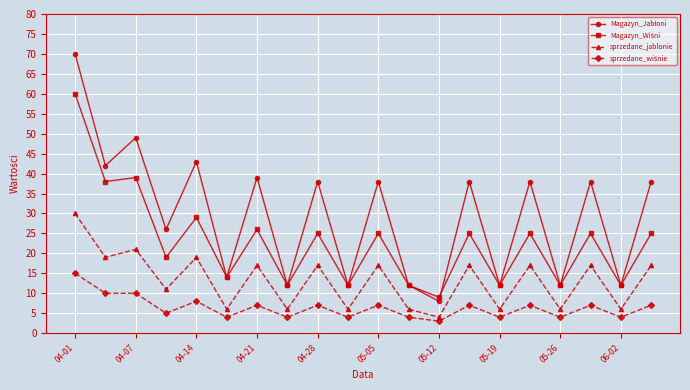

What is the maximum value shown in the chart?

70